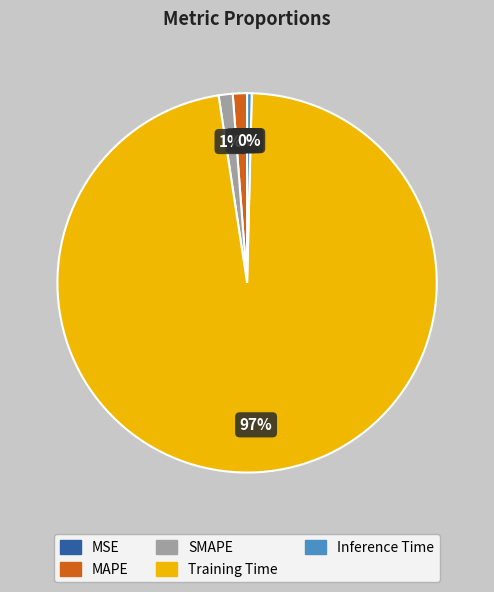

Which slice is the largest?

Training Time